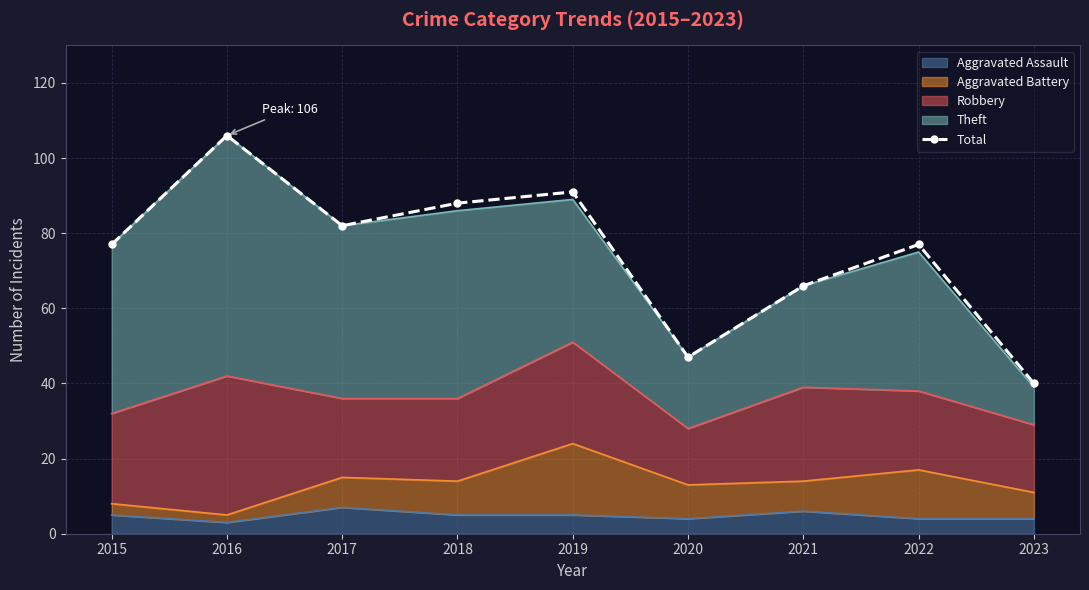

List the labels in order of value, largest first.

2016, 2019, 2018, 2017, 2015, 2022, 2021, 2020, 2023